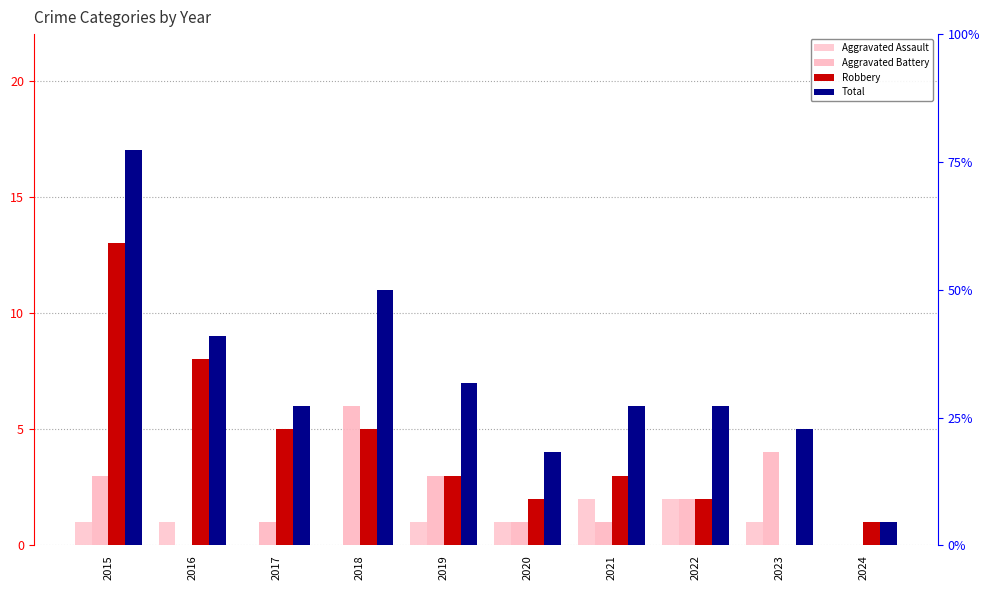

List the labels in order of Total value, smallest first.

2024, 2020, 2023, 2017, 2021, 2022, 2019, 2016, 2018, 2015